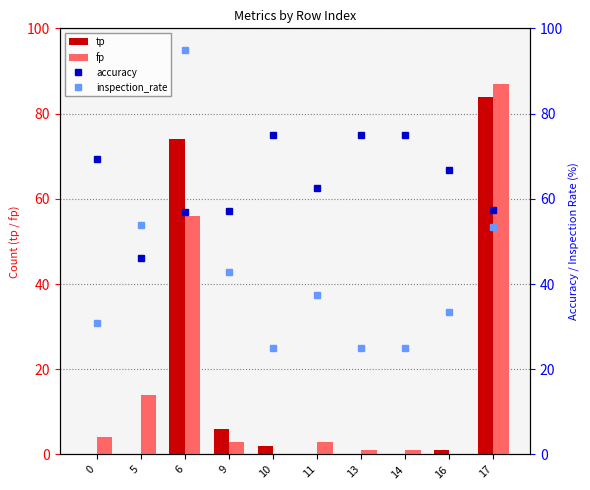

At how many categories does at least one series exceed 54?

9